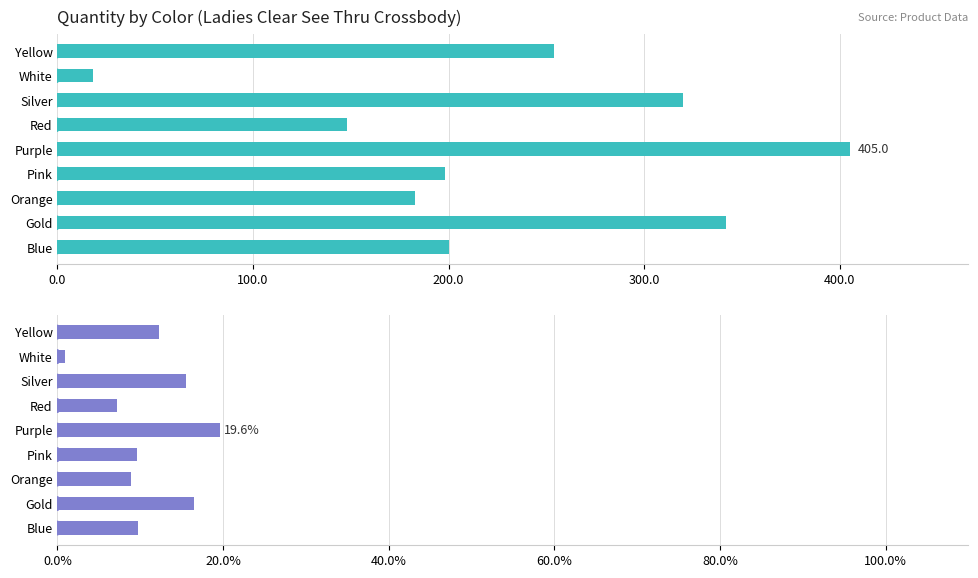

Is the value of Quantity % at Yellow greater than the value of Quantity at Orange?

No